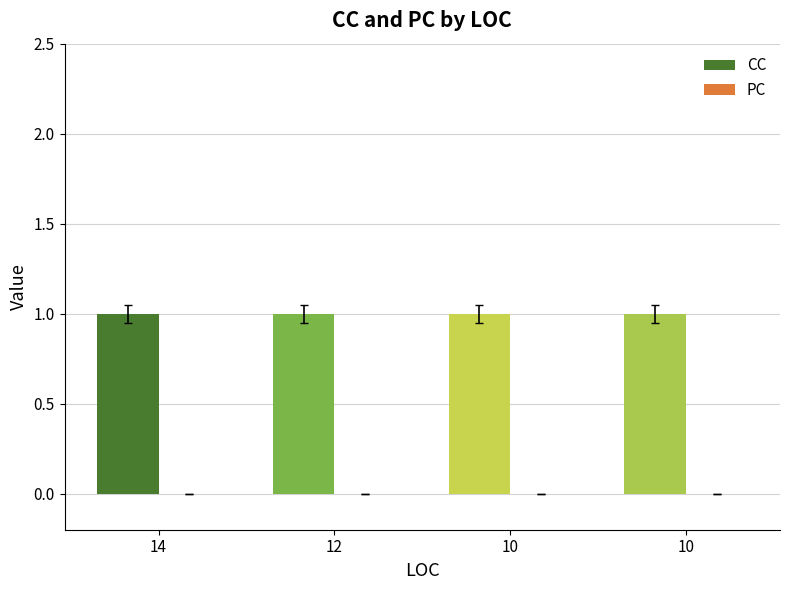

At which category is the sum across all series the highest?

14